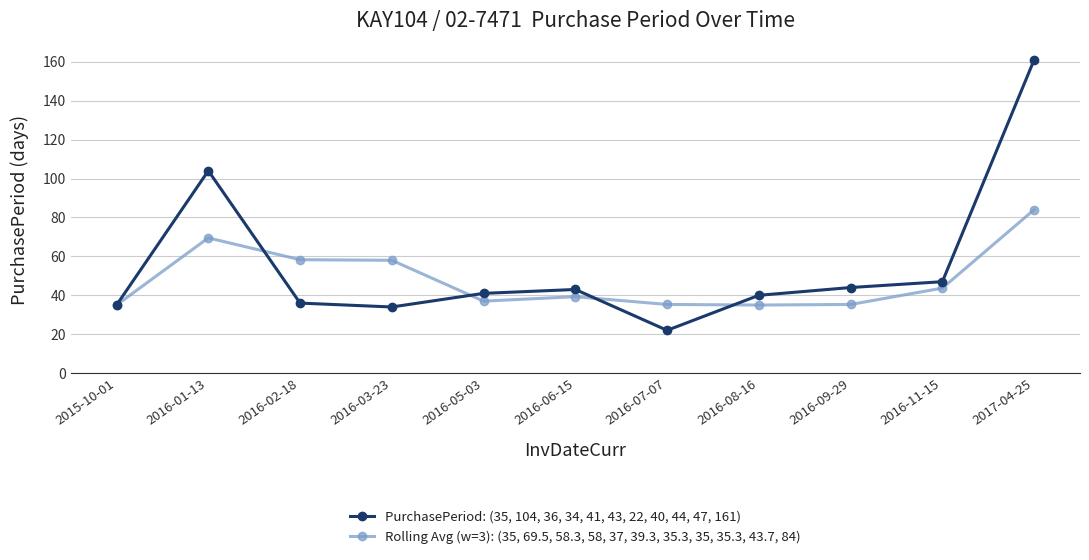

True or false: PurchasePeriod: (35, 104, 36, 34, 41, 43, 22, 40, 44, 47, 161) has a value of 43.0 at 2016-06-15.

True